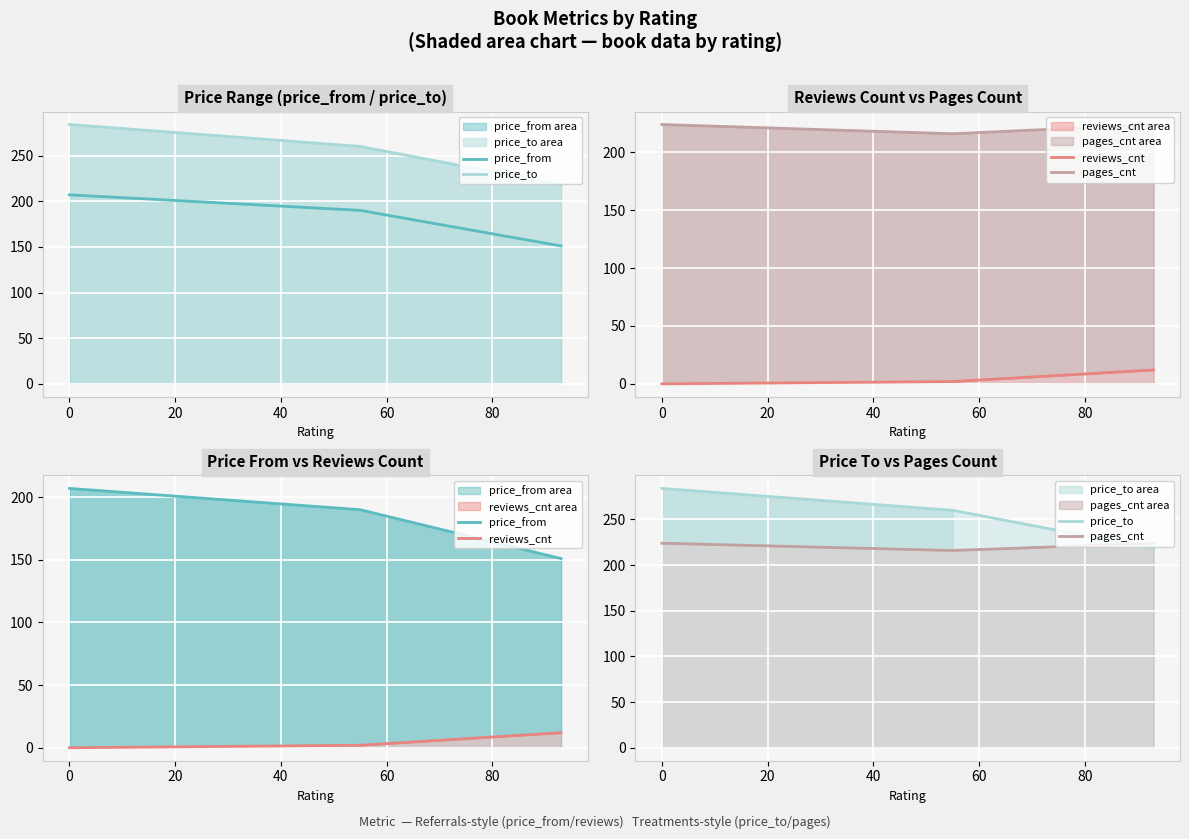

How many lines are shown in the chart?

4